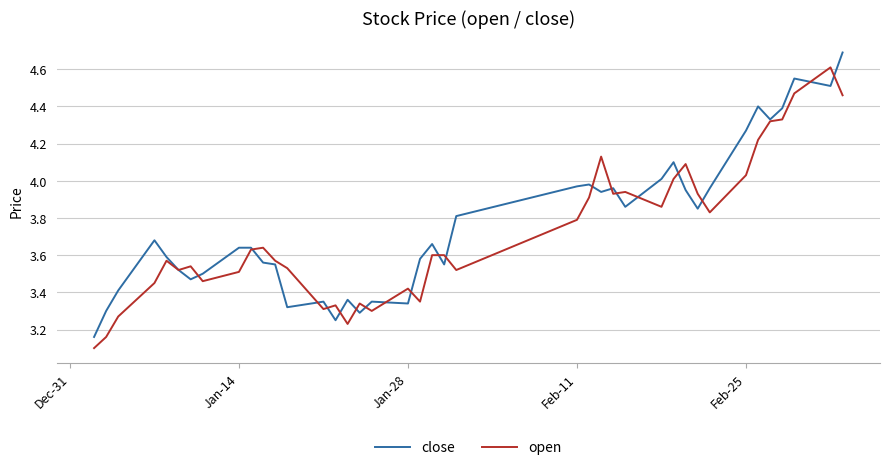

What is the lowest value of the open series?

3.1